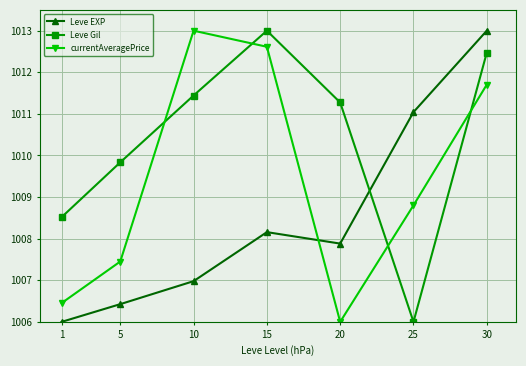

Rank the categories by currentAveragePrice value from highest to lowest.

10, 15, 30, 25, 5, 1, 20